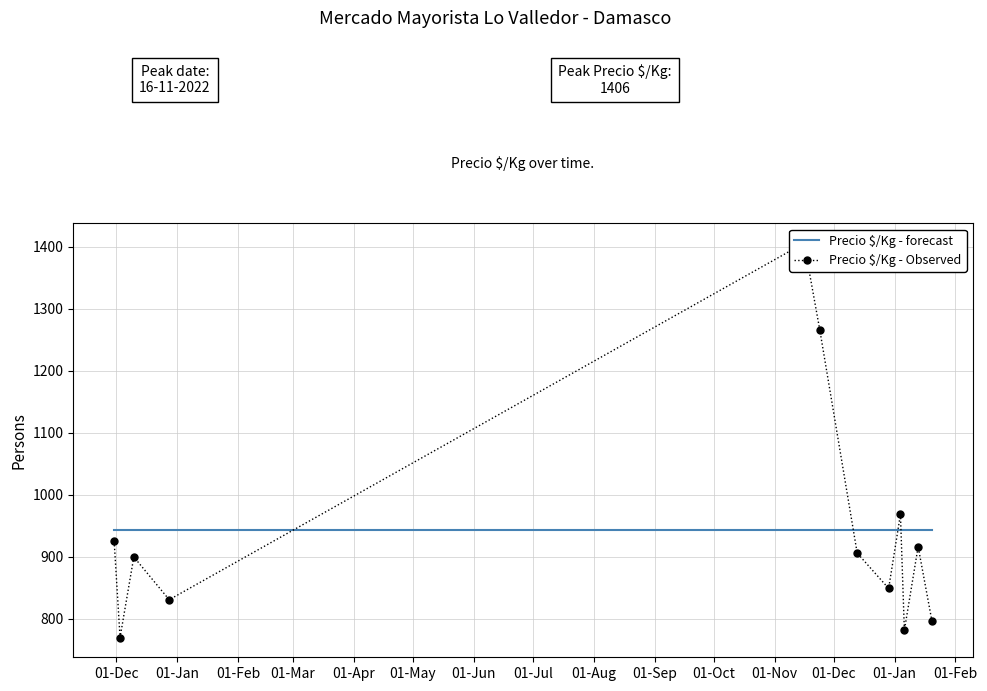

Between 01-Jan and 01-Mar, which series saw the biggest shift?

Precio $/Kg - Observed